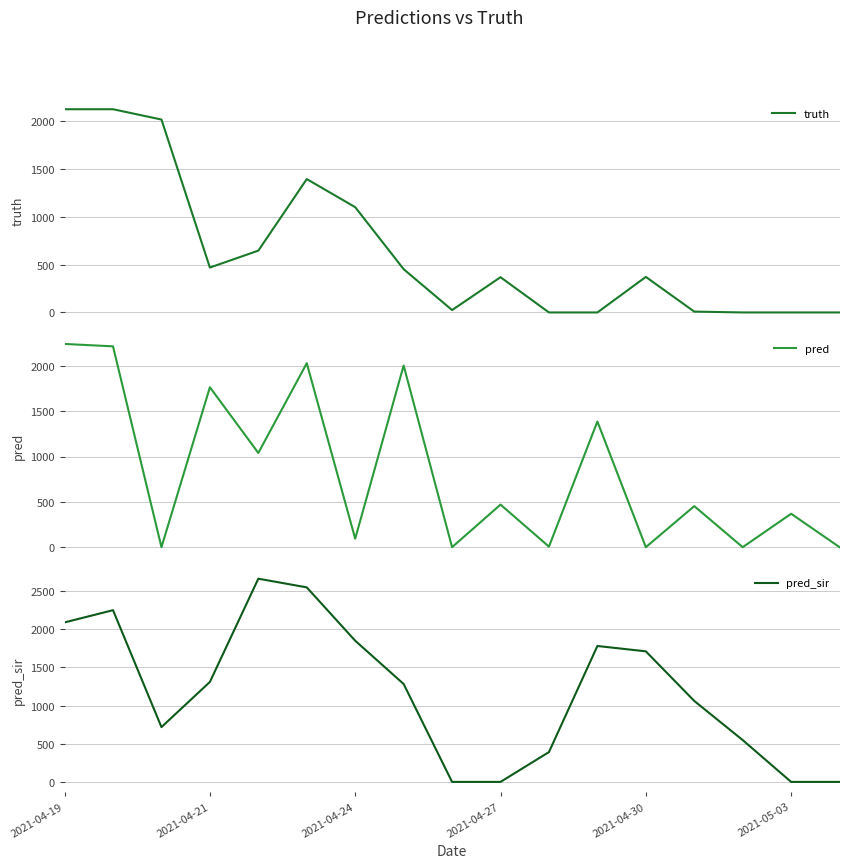

Reading left to right, list all the values displayed in this chart.

truth: 2127.0	2127.0	2019.0	470.0	647.0	1396.0	1102.0	453.0	25.0	369.0	0.0	0.0	372.0	9.0	0.0	0.0	0.0
pred: 2242.7	2216.4	0.0	1765.0	1040.0	2030.0	94.0	2005.0	0.0	470.0	6.0	1387.0	0.0	453.0	0.0	369.0	0.0
pred_sir: 2090.0	2250.3	718.0	1310.0	2663.0	2549.0	1850.0	1283.0	0.0	0.0	391.0	1781.0	1711.0	1061.0	548.0	0.0	0.0